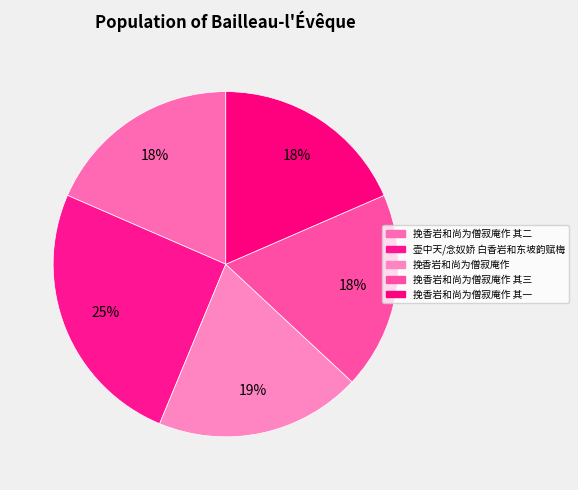

How many slices are in this pie chart?

5